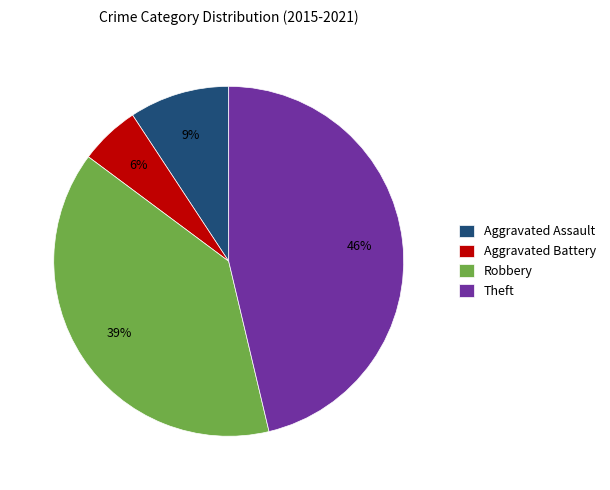

To the nearest percent, what is the combined percentage of Aggravated Assault and Robbery?

48%